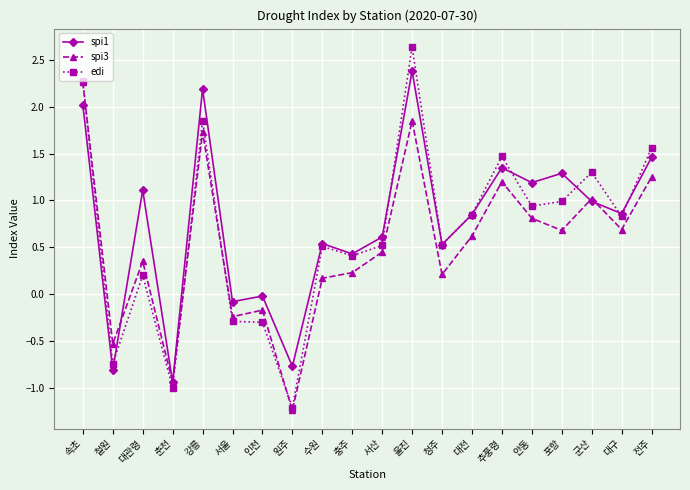

List the series in order of their peak value, highest first.

edi, spi1, spi3